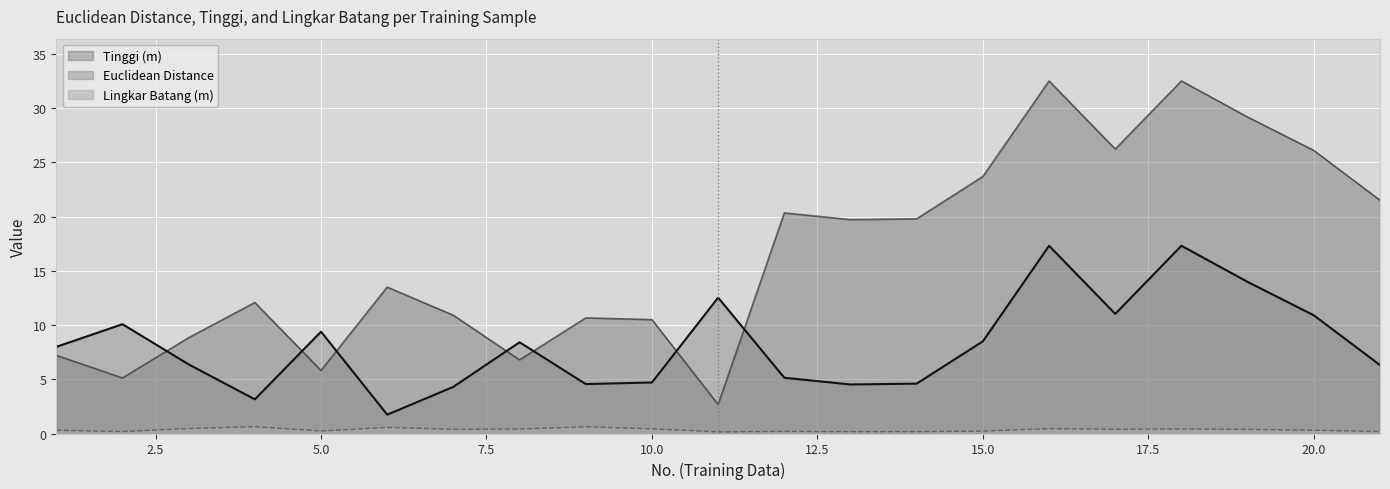

What is the value of the Tinggi (m) point at the 7th from the left?

10.9